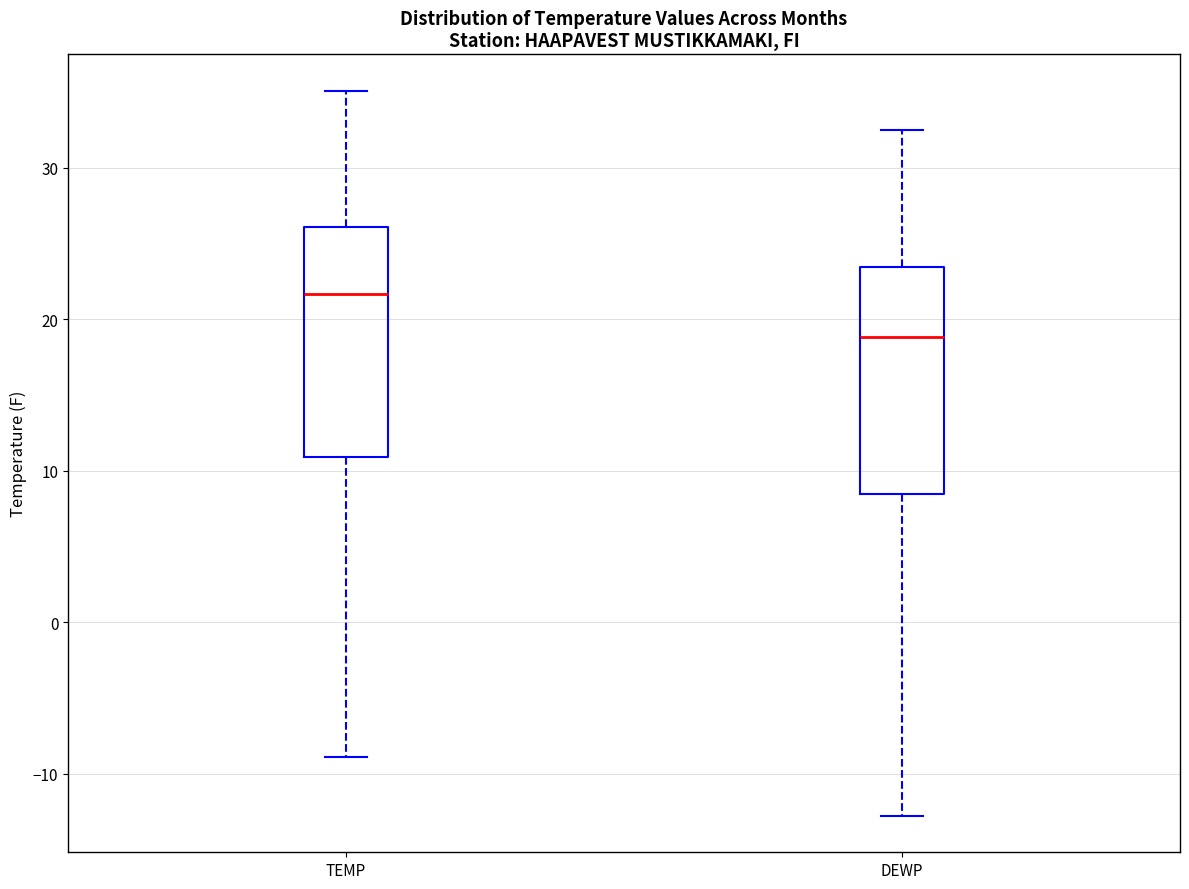

Which box has the highest median line?

TEMP